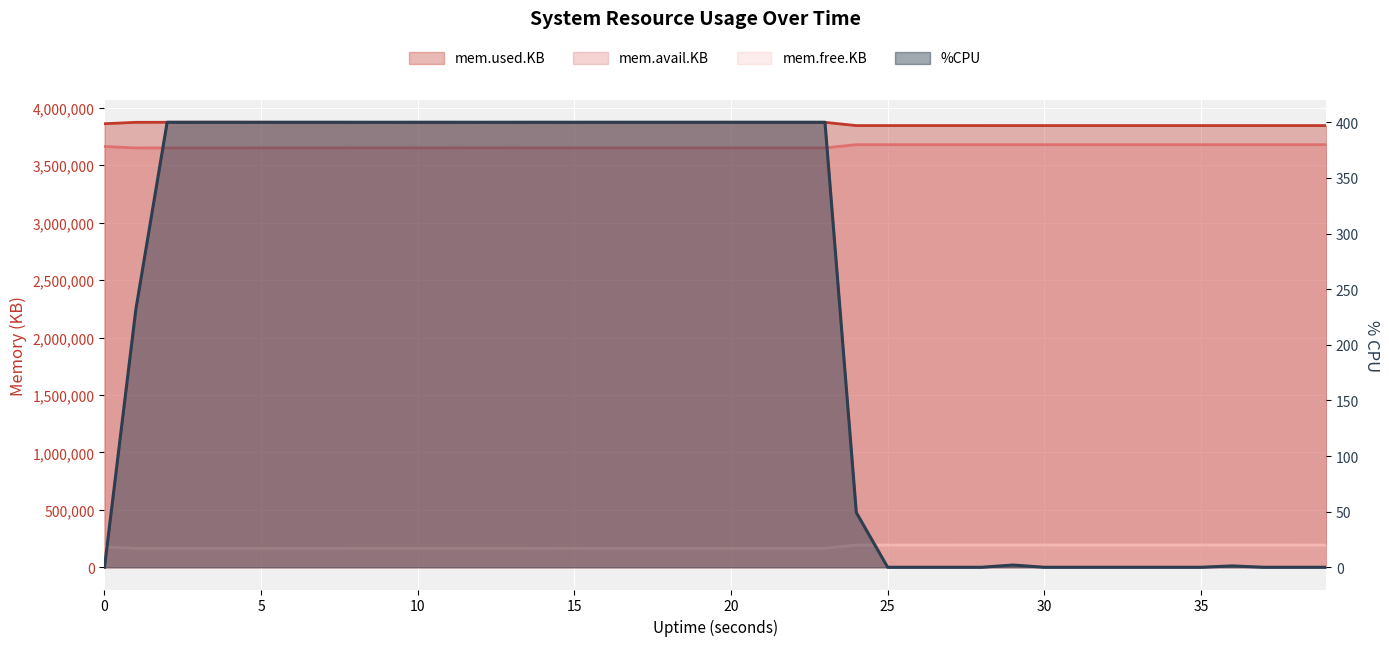

How many lines are shown in the chart?

4